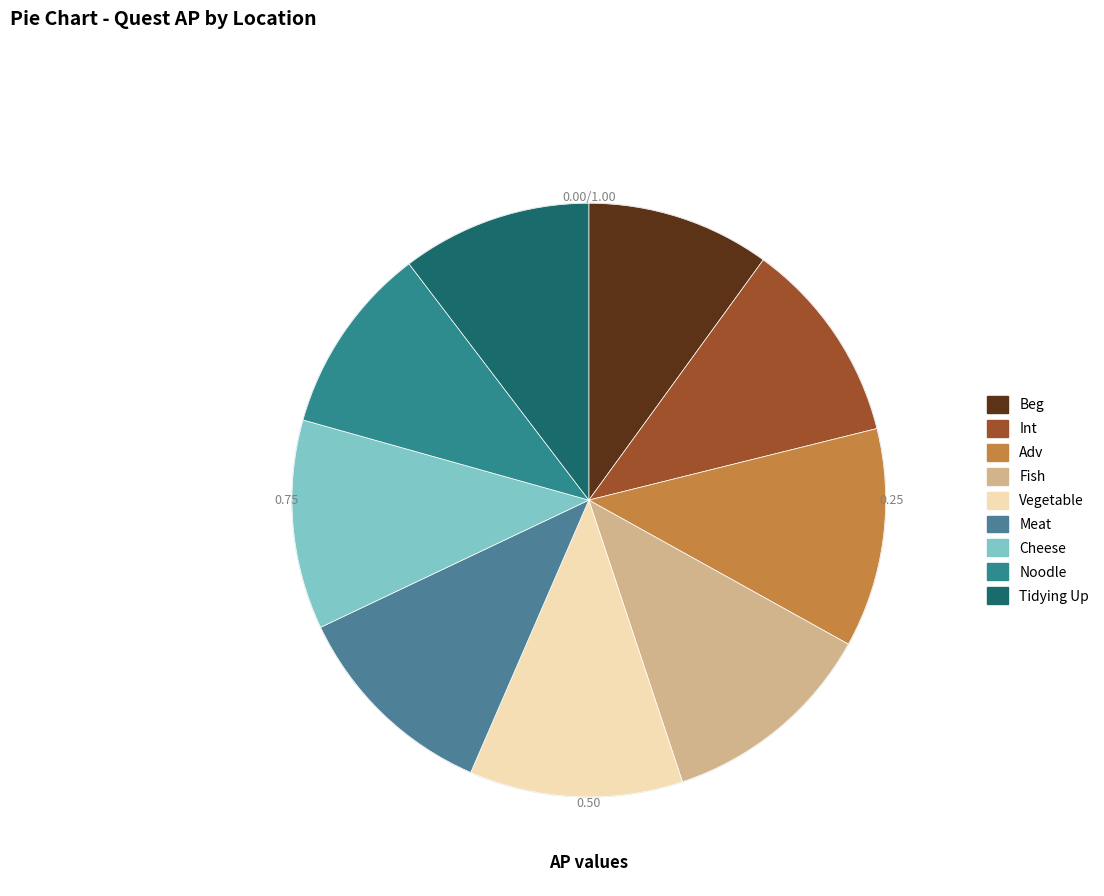

Which has a higher value, Fish or Tidying Up?

Fish